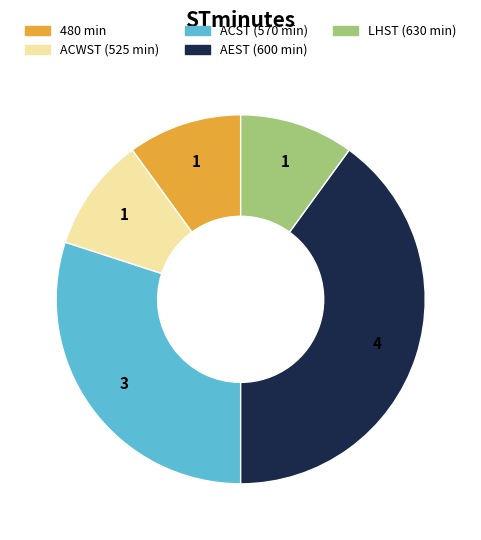

Does any single category account for the majority?

No